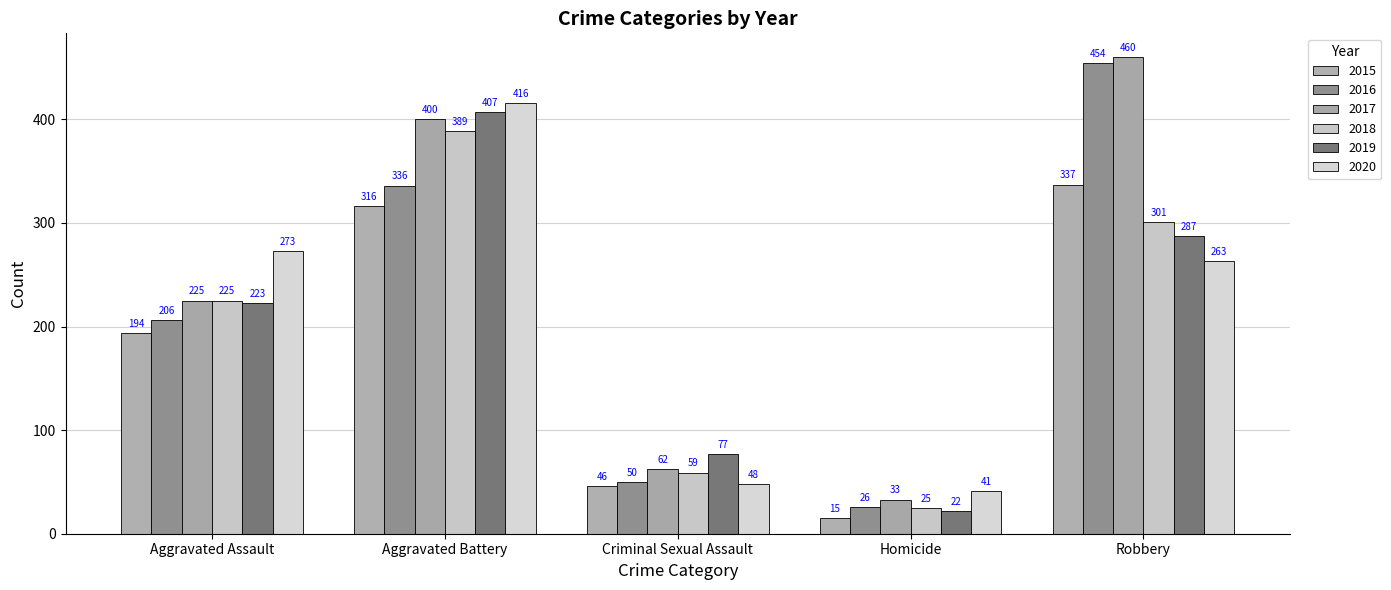

What position from the right is Aggravated Assault?

5